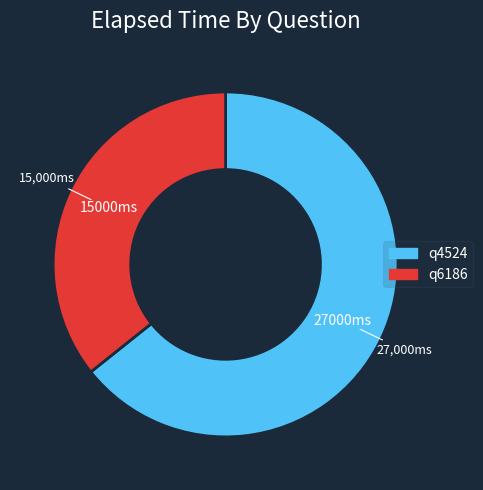

How many slices are in this pie chart?

2